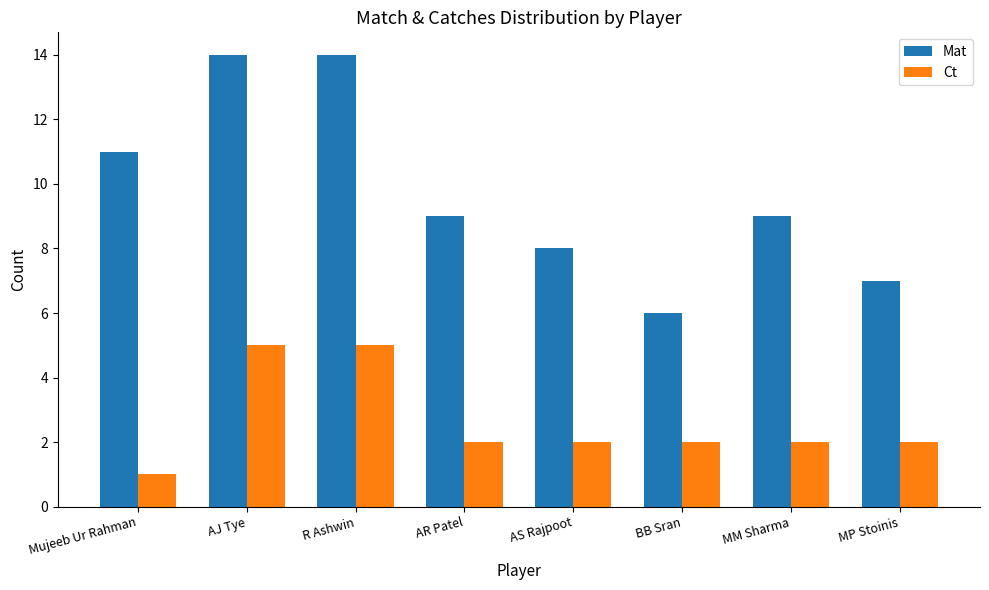

What is the highest value of the Mat series?

14